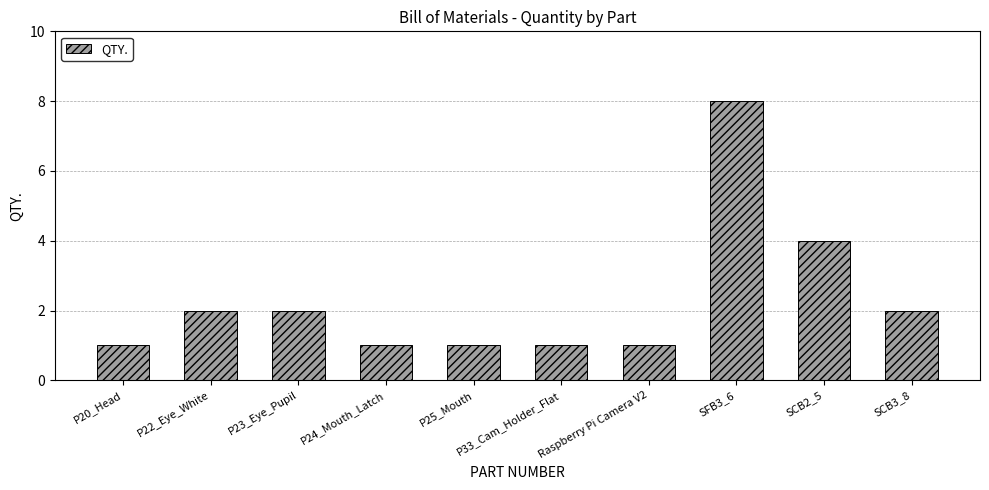

Reading left to right, transcribe all the data shown in this chart.

P20_Head=1	P22_Eye_White=2	P23_Eye_Pupil=2	P24_Mouth_Latch=1	P25_Mouth=1	P33_Cam_Holder_Flat=1	Raspberry Pi Camera V2=1	SFB3_6=8	SCB2_5=4	SCB3_8=2